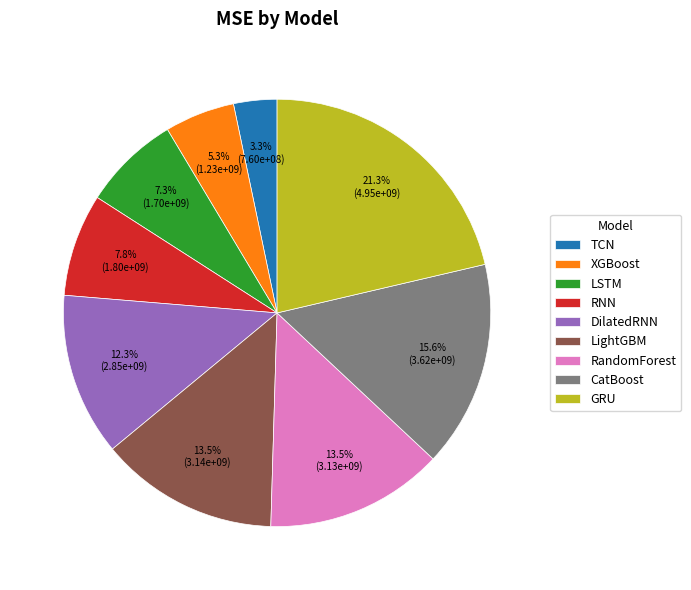

To the nearest percent, what is the difference between the largest and smallest slice percentages?

18%